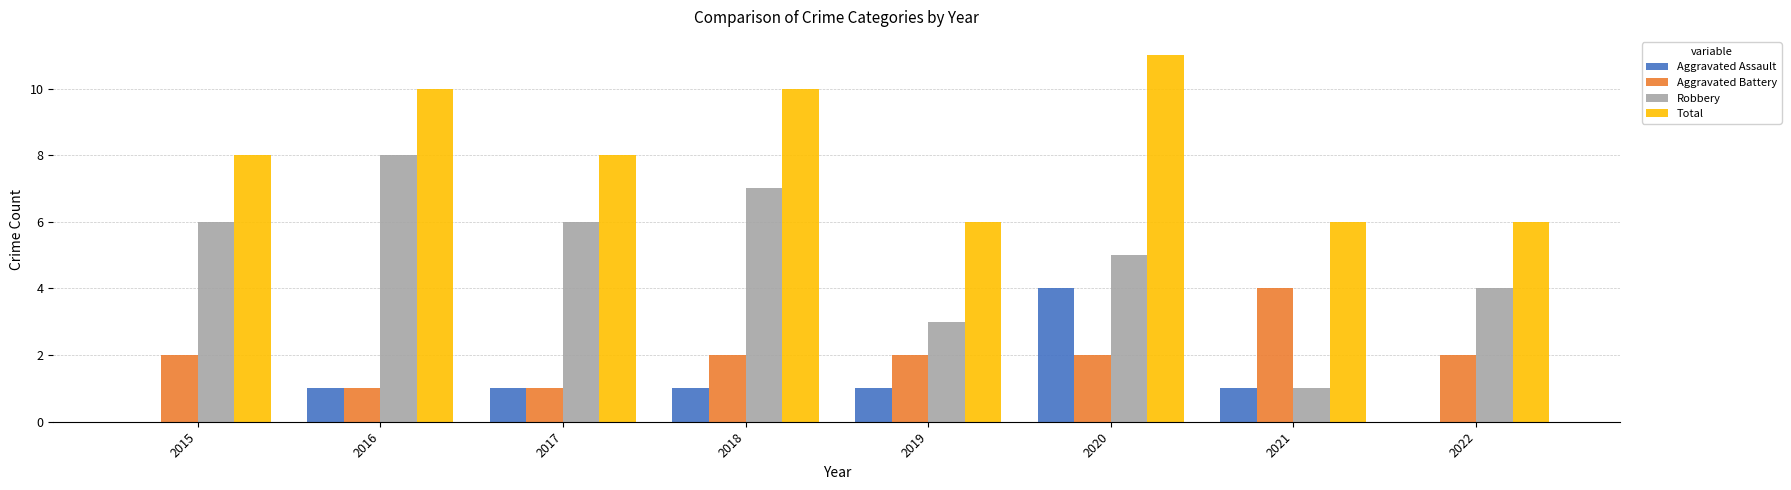

Reading left to right, transcribe all the data shown in this chart.

Aggravated Assault: 2015=0	2016=1	2017=1	2018=1	2019=1	2020=4	2021=1	2022=0
Aggravated Battery: 2015=2	2016=1	2017=1	2018=2	2019=2	2020=2	2021=4	2022=2
Robbery: 2015=6	2016=8	2017=6	2018=7	2019=3	2020=5	2021=1	2022=4
Total: 2015=8	2016=10	2017=8	2018=10	2019=6	2020=11	2021=6	2022=6